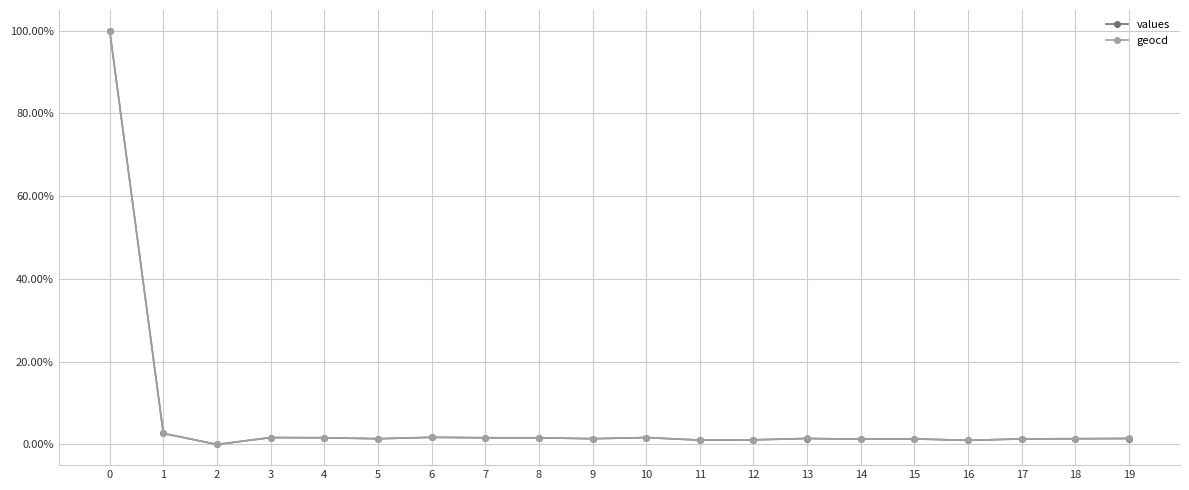

Does the chart have visible grid lines?

Yes